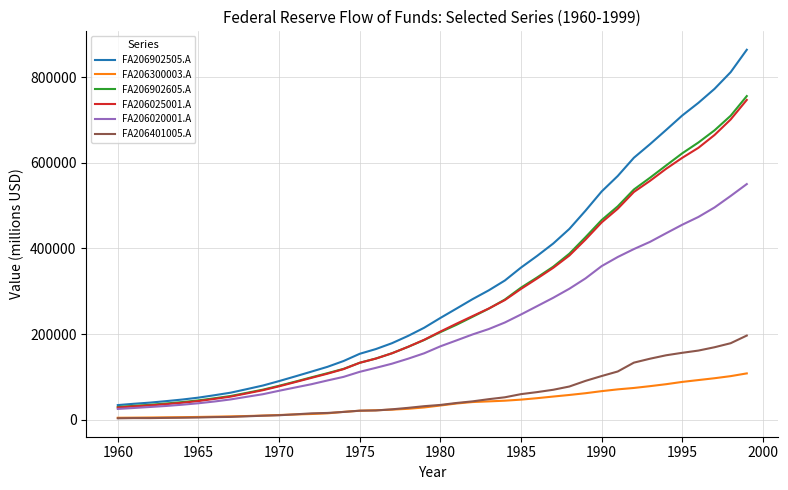

Which series has the largest total across all categories?

FA206902505.A